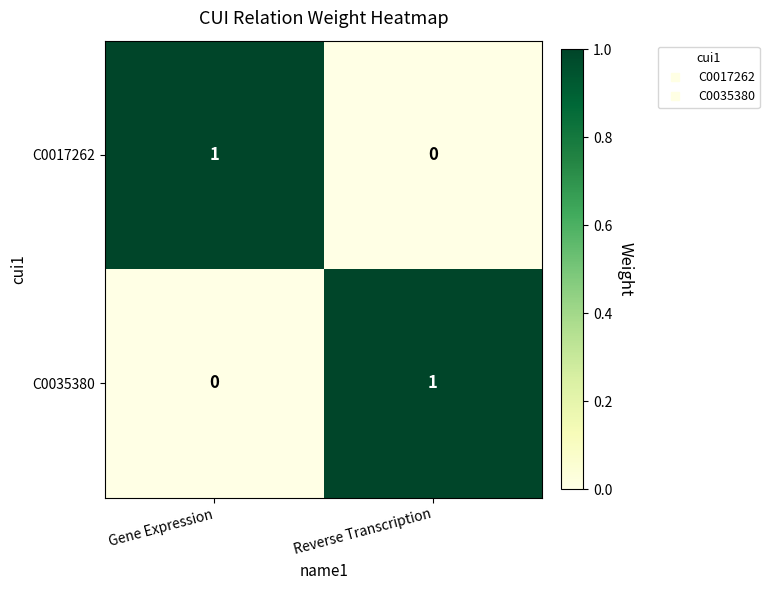

How many distinct data groups are displayed?

2